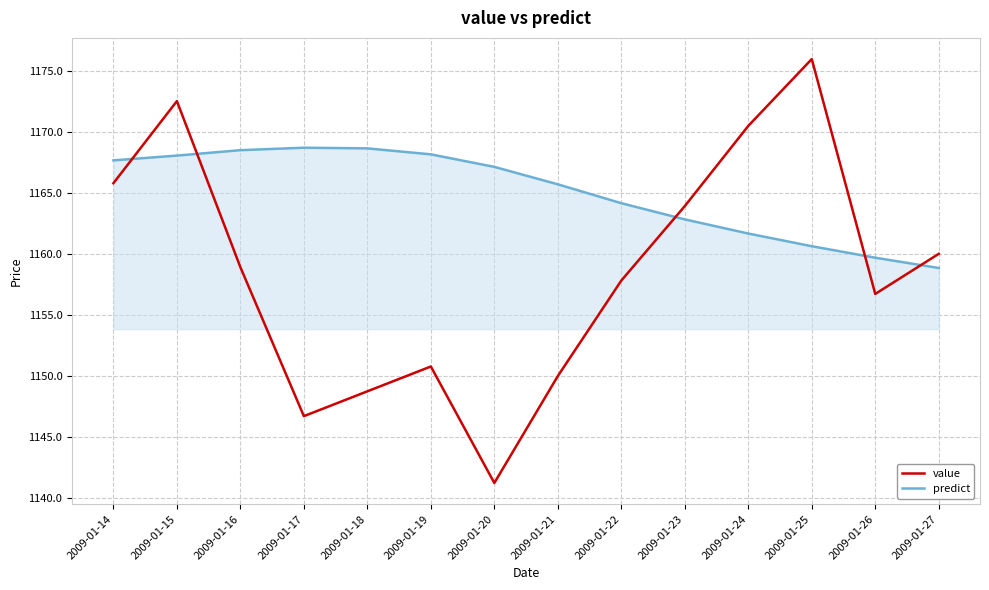

Is this an area chart (filled region under the line)?

No